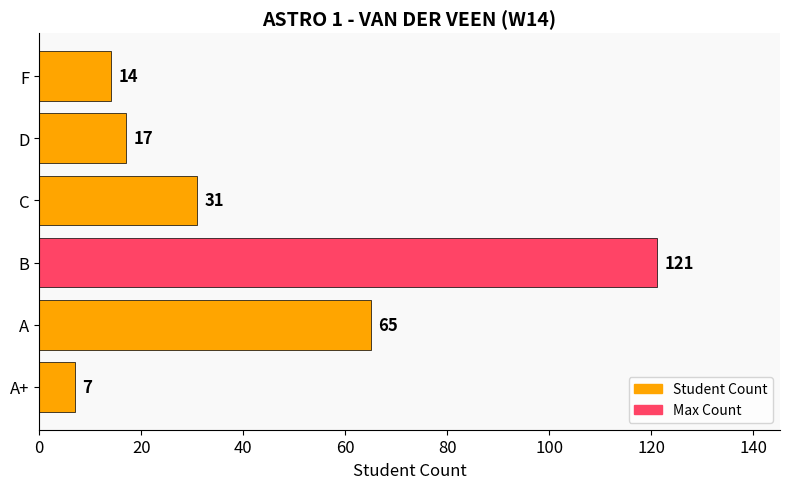

Between A and F, which is larger?

A